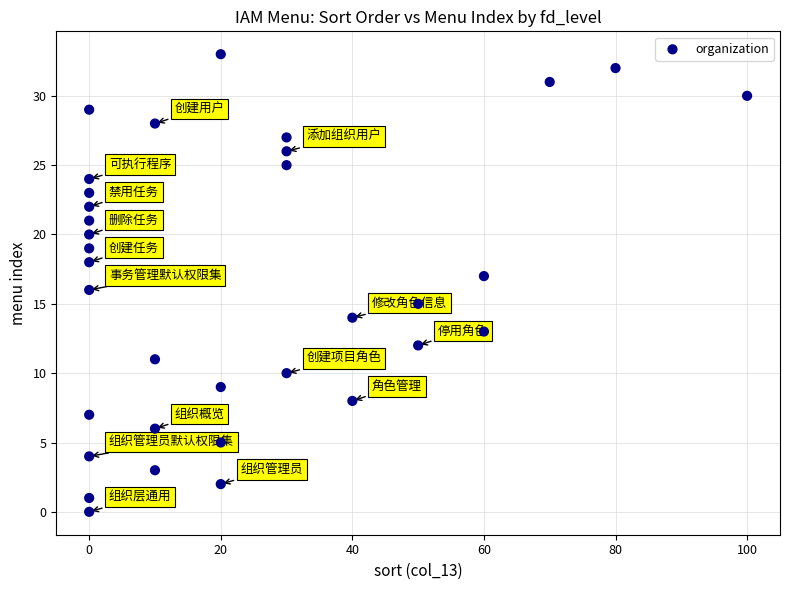

What is the range of X values (max minus min)?

100